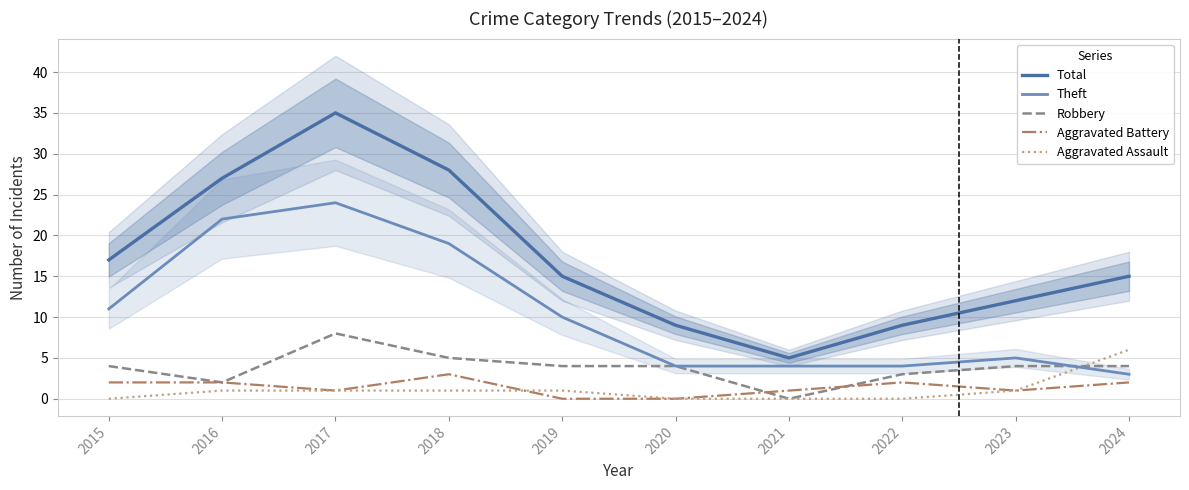

True or false: Aggravated Assault and Total cross at least once.

False